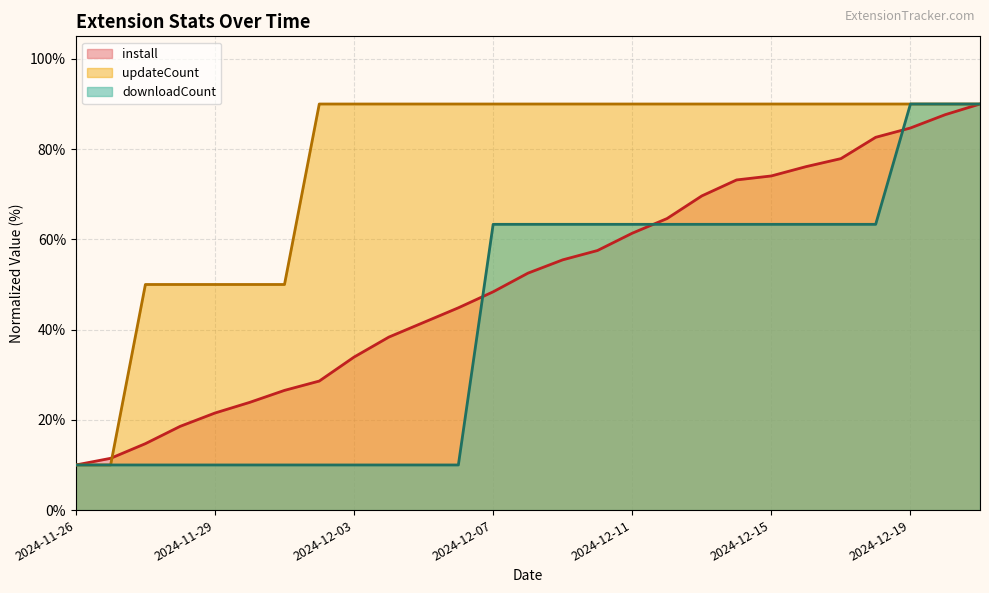

How many data points in updateCount are less than 89?

7